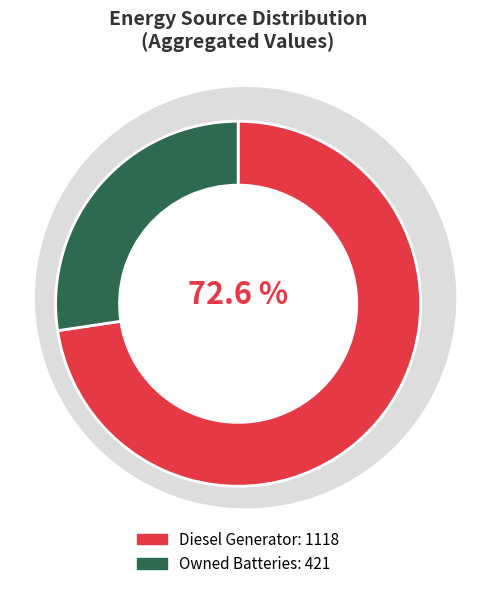

Count the number of slices in the pie.

2